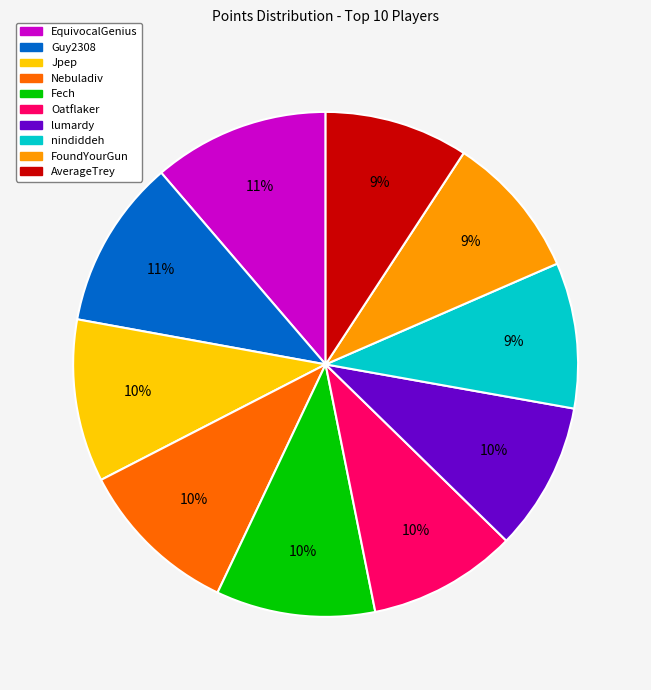

Does Fech represent more than half of the total?

No